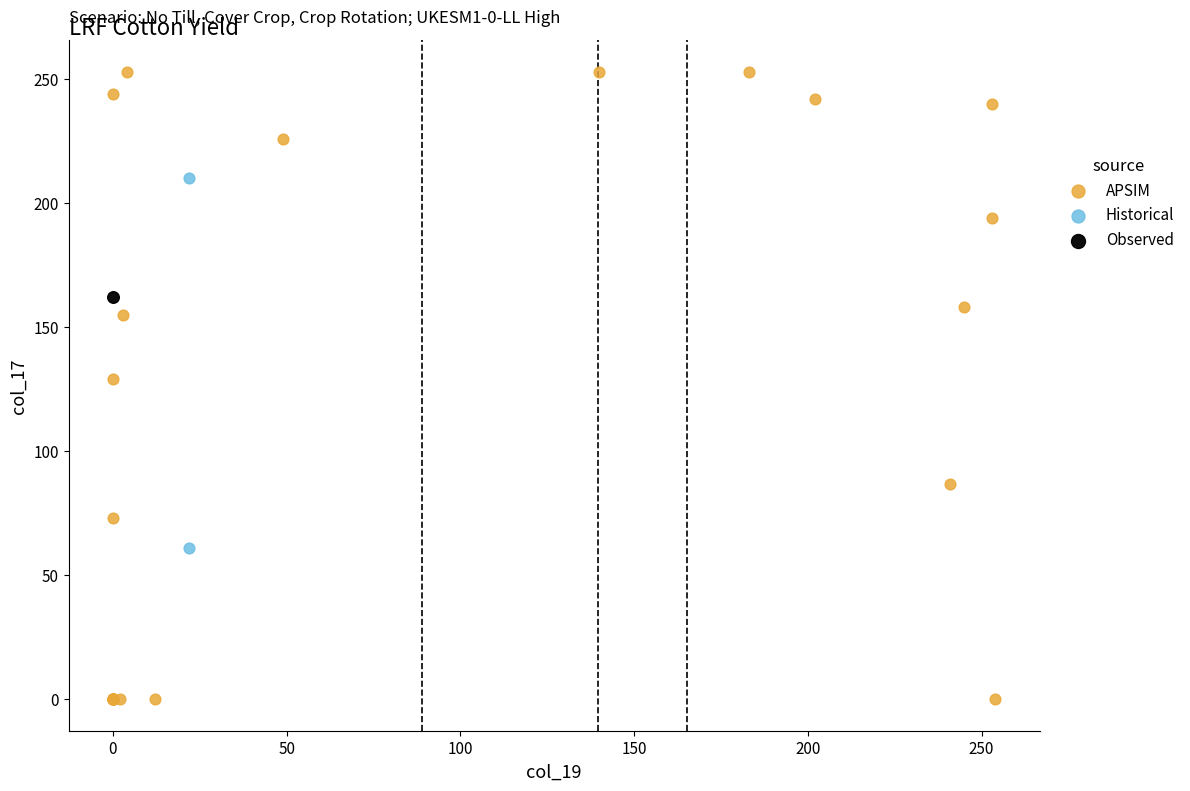

Which series contains the lowest Y value?

APSIM